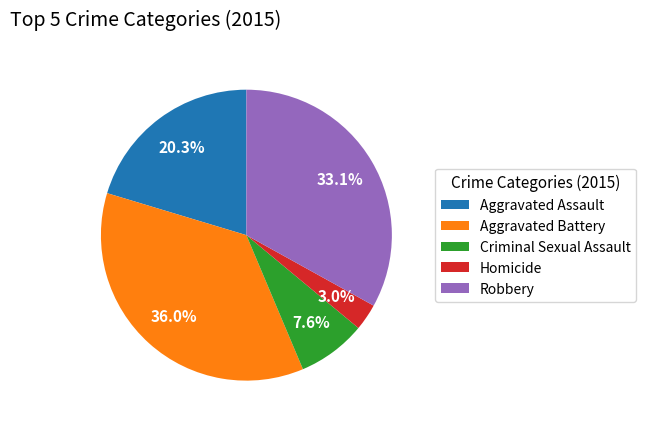

Is it true that Homicide is 10% of the pie?

False